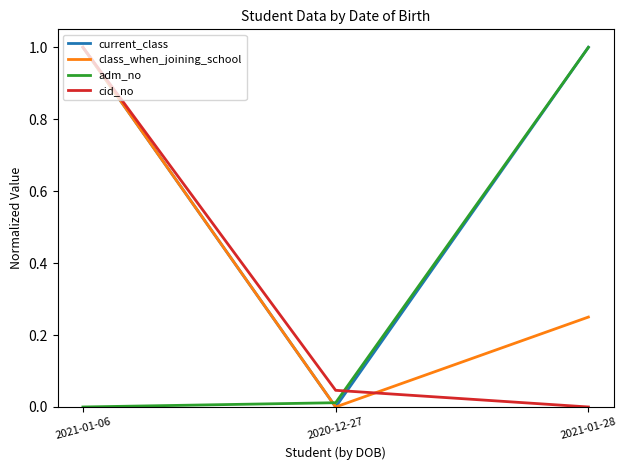

What position from the right is 2021-01-28?

1